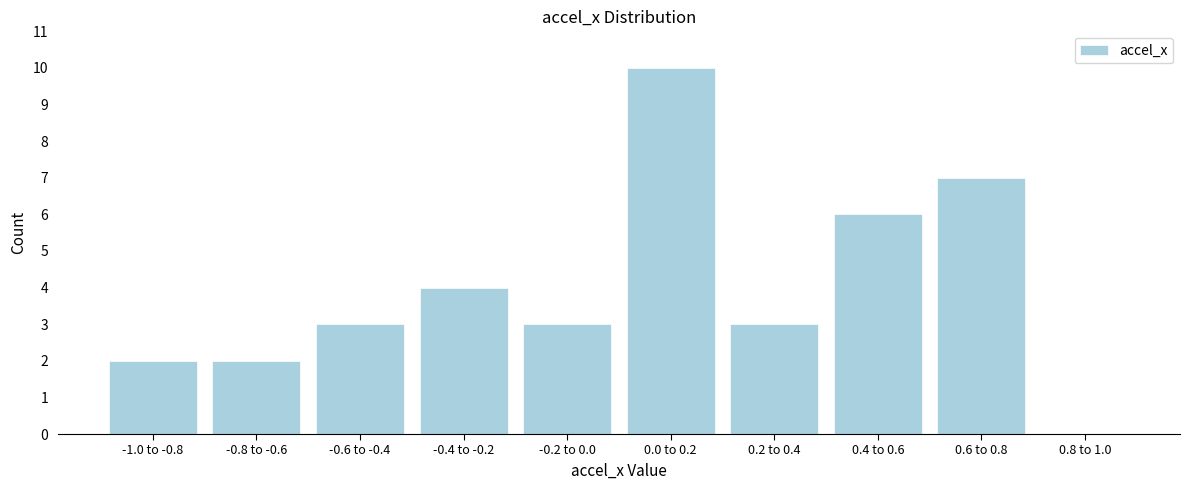

Reading right to left, transcribe all the data shown in this chart.

0.8 to 1.0=0	0.6 to 0.8=7	0.4 to 0.6=6	0.2 to 0.4=3	0.0 to 0.2=10	-0.2 to 0.0=3	-0.4 to -0.2=4	-0.6 to -0.4=3	-0.8 to -0.6=2	-1.0 to -0.8=2